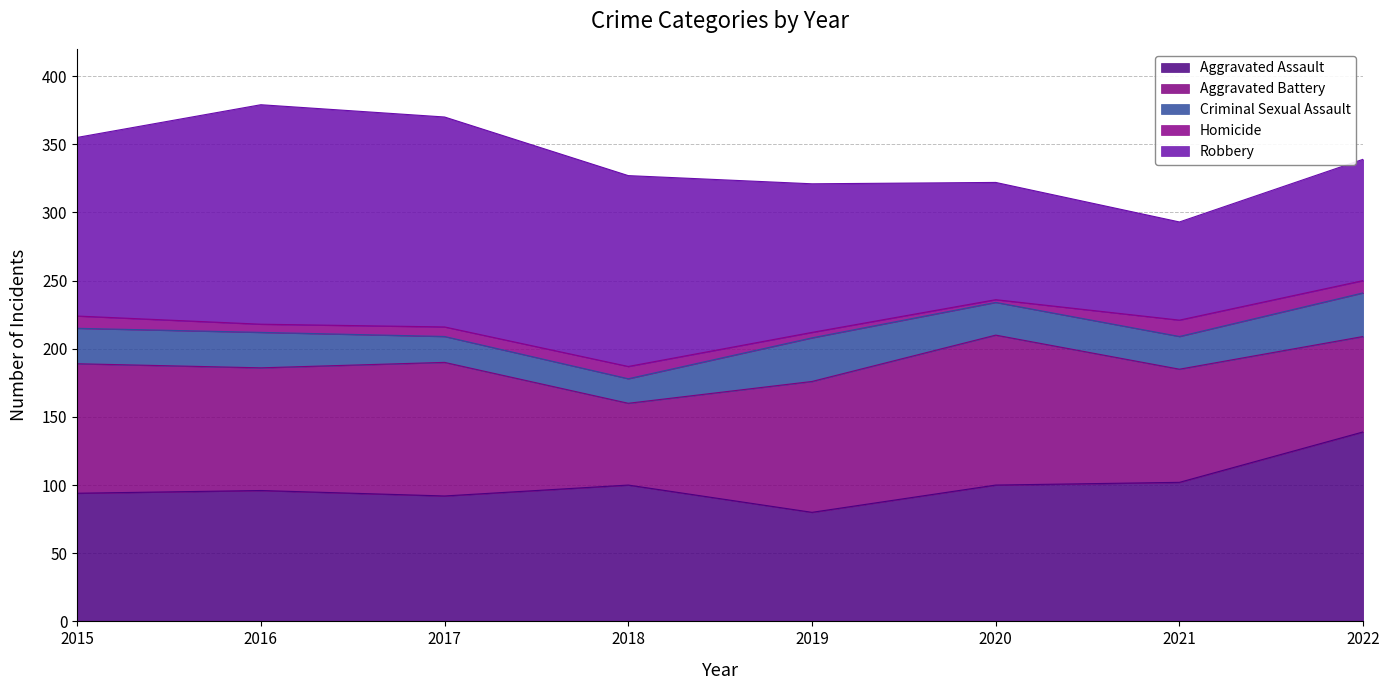

How many values in the Criminal Sexual Assault series are below 26?

4